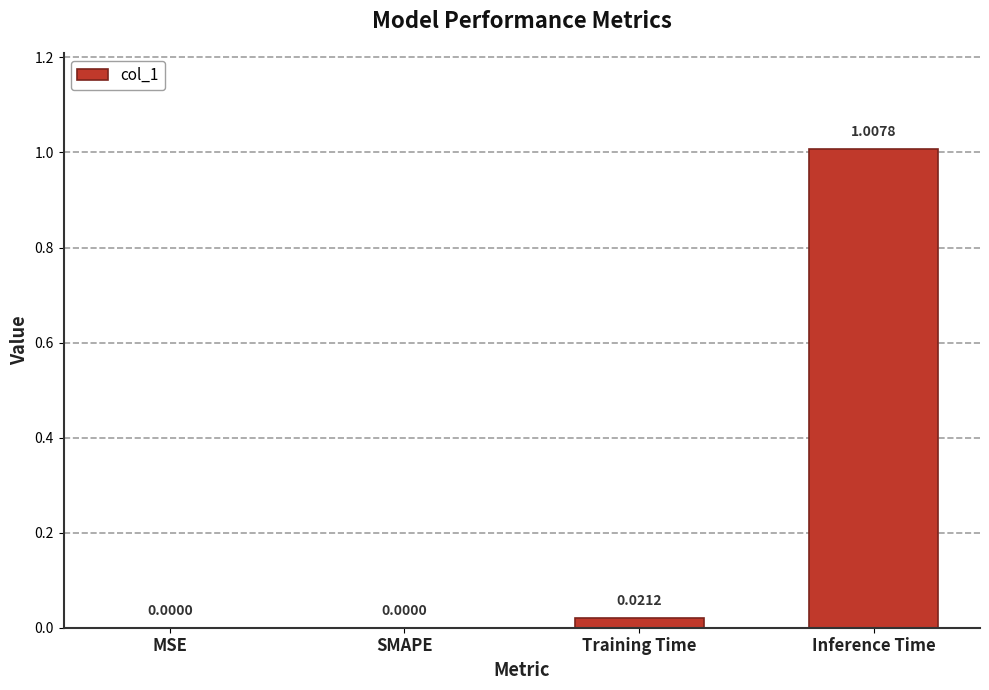

Between Training Time and SMAPE, which is larger?

Training Time